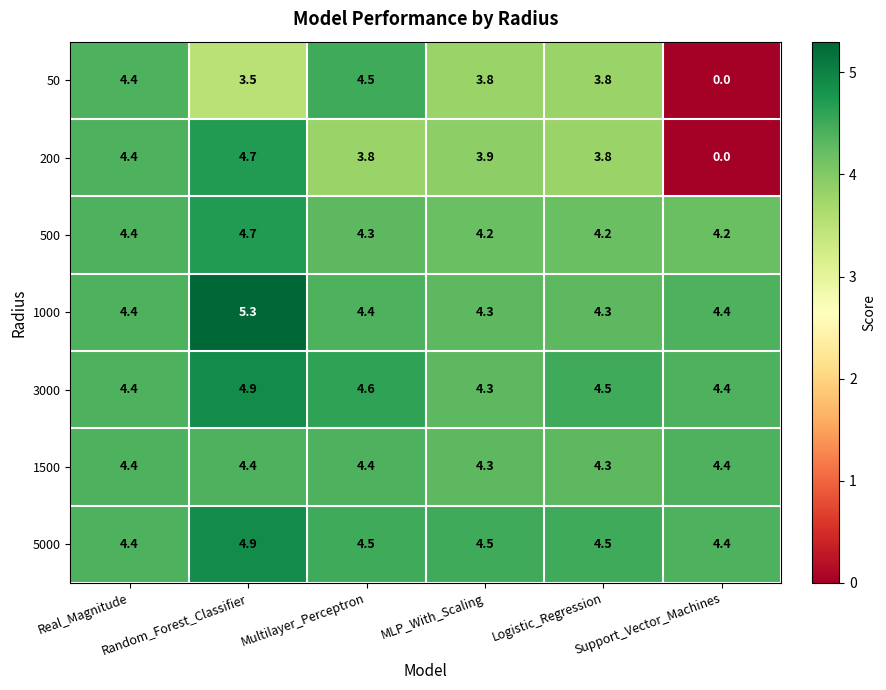

Which series has the largest total across all categories?

5000